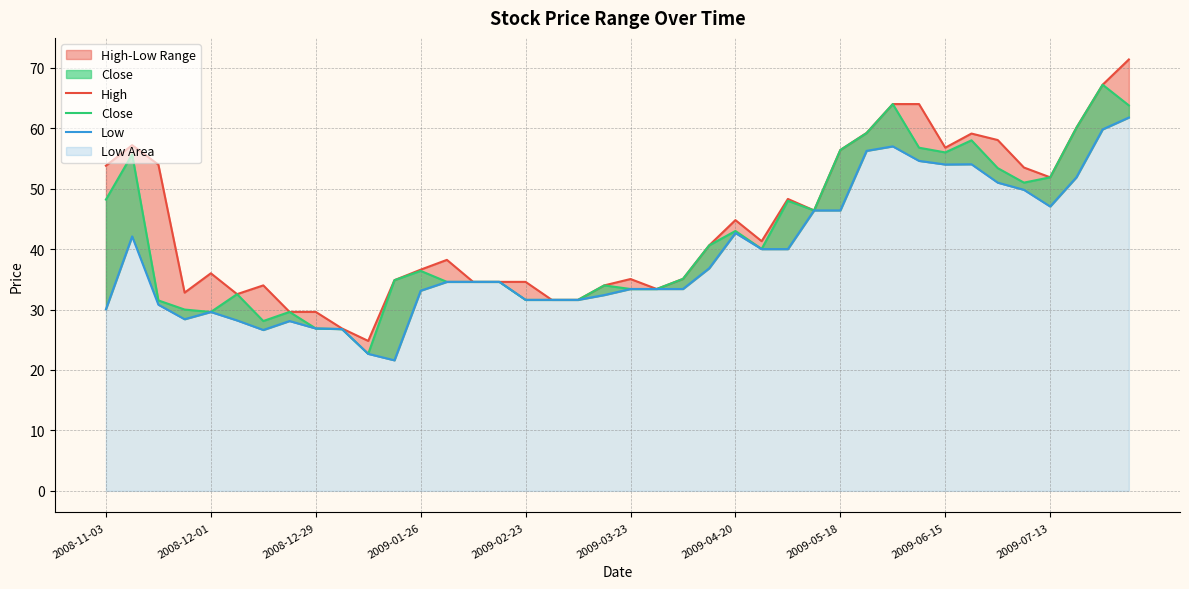

Which series changed the most between 2009-07-13 and 18?

Close